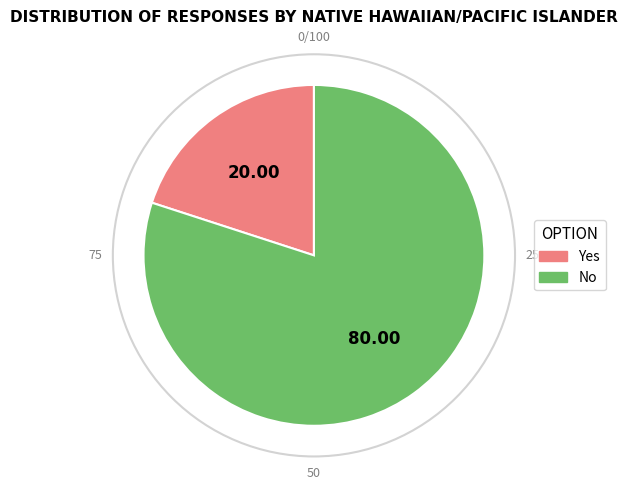

Which slice represents more than half of the pie?

No